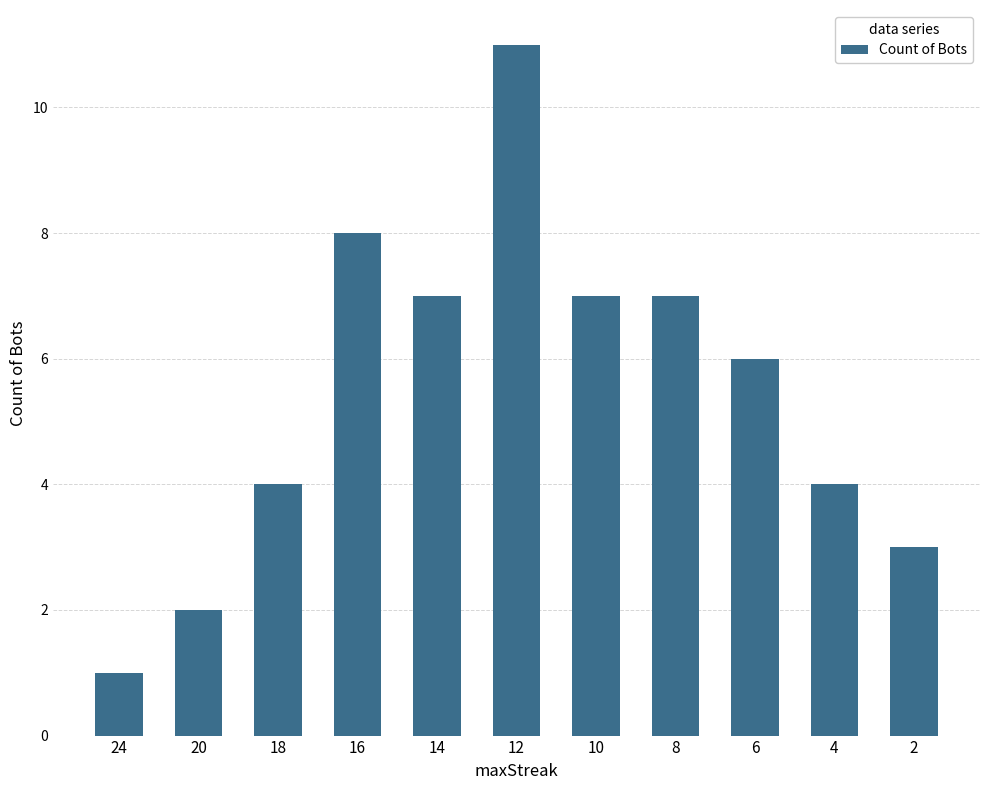

Reading left to right, extract all data points from this chart.

24=1	20=2	18=4	16=8	14=7	12=11	10=7	8=7	6=6	4=4	2=3